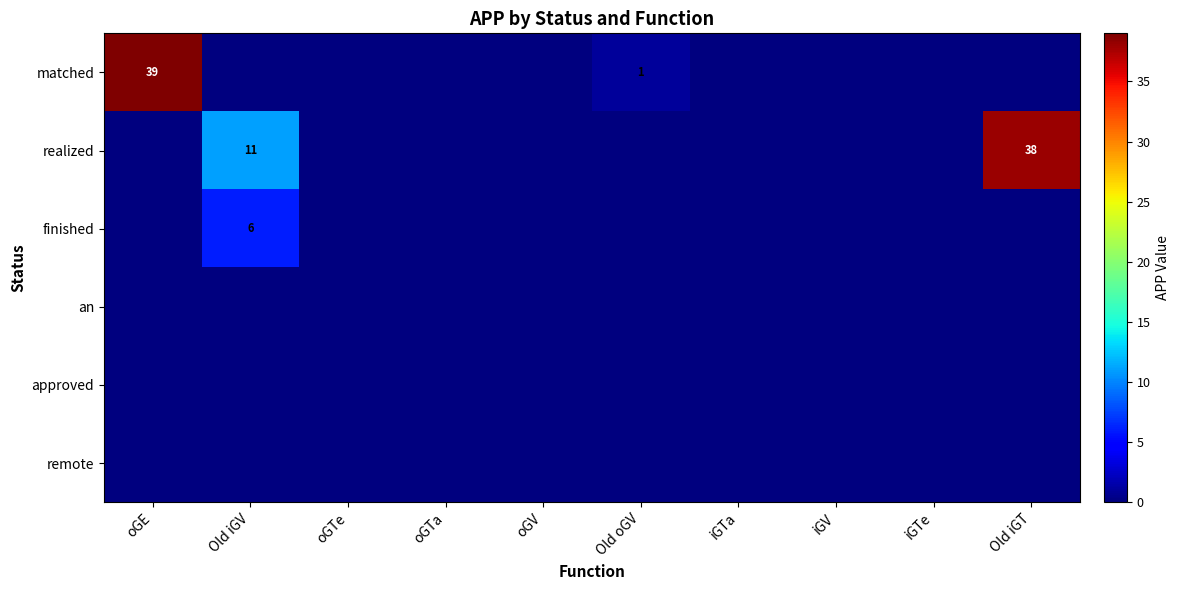

True or false: realized has a value of 38 at Old iGT.

True